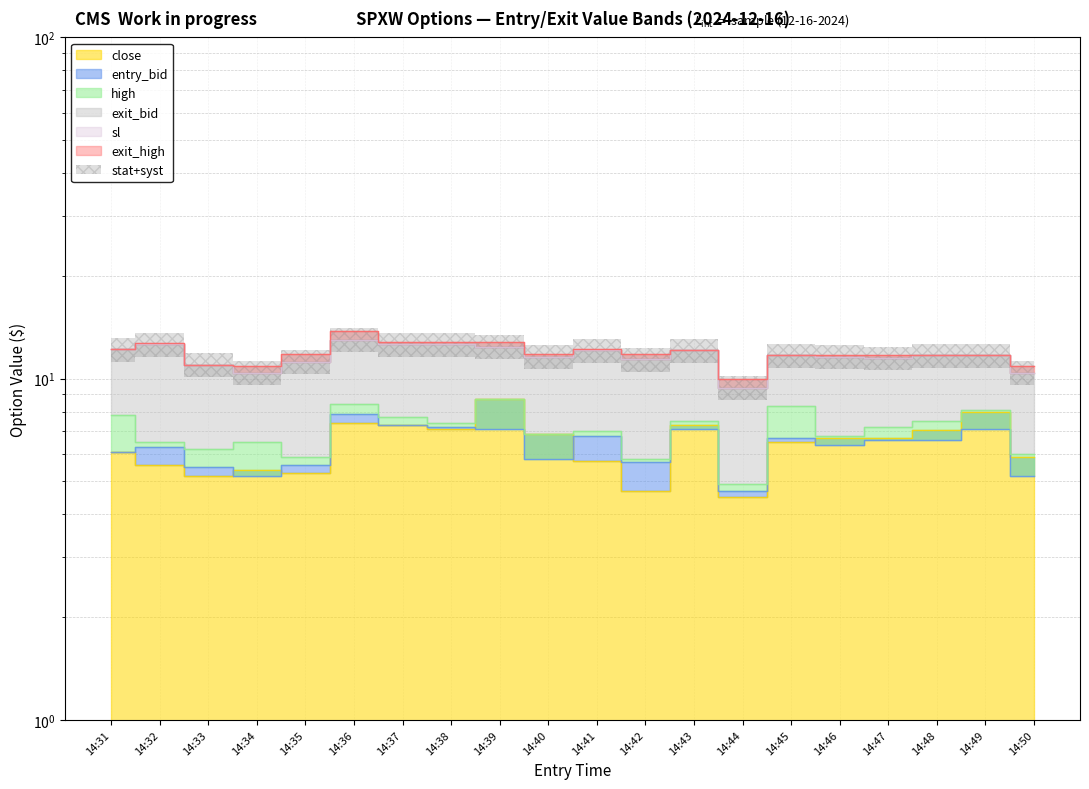

How many lines are shown in the chart?

6